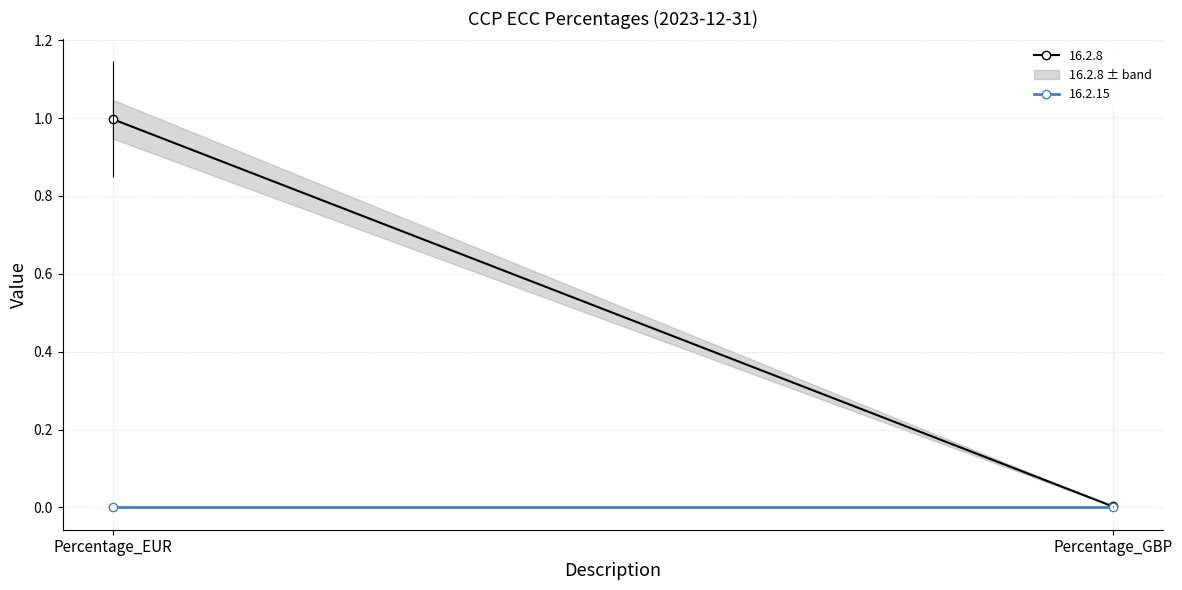

Reading left to right, list all the values displayed in this chart.

16.2.8: Percentage_EUR=1.0	Percentage_GBP=0.0
16.2.15: Percentage_EUR=0.0	Percentage_GBP=0.0